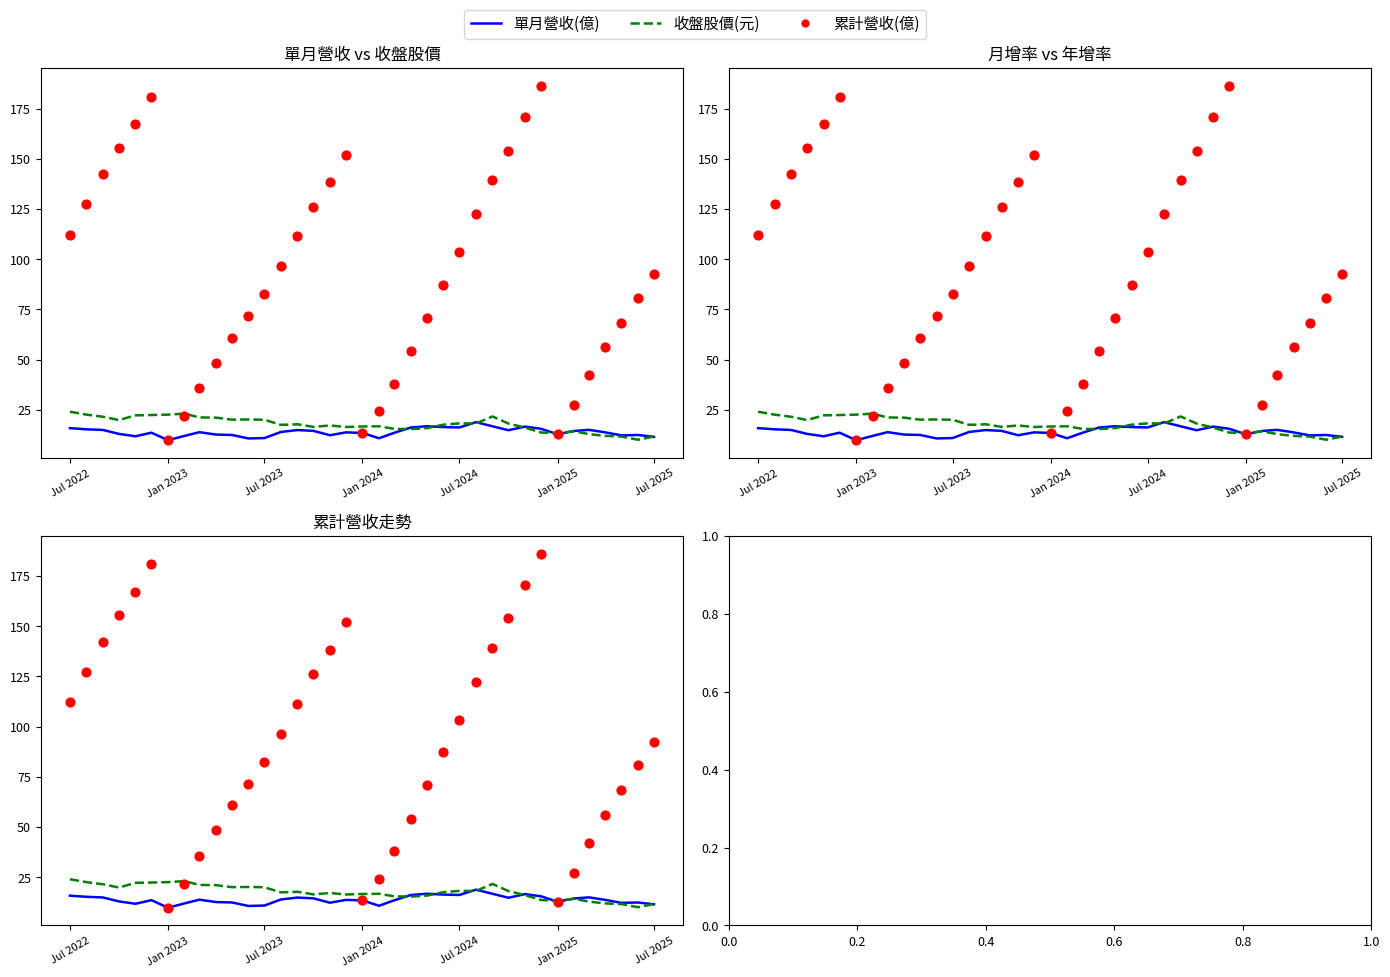

Which series has the largest Y range (max minus min)?

累計營收(億)